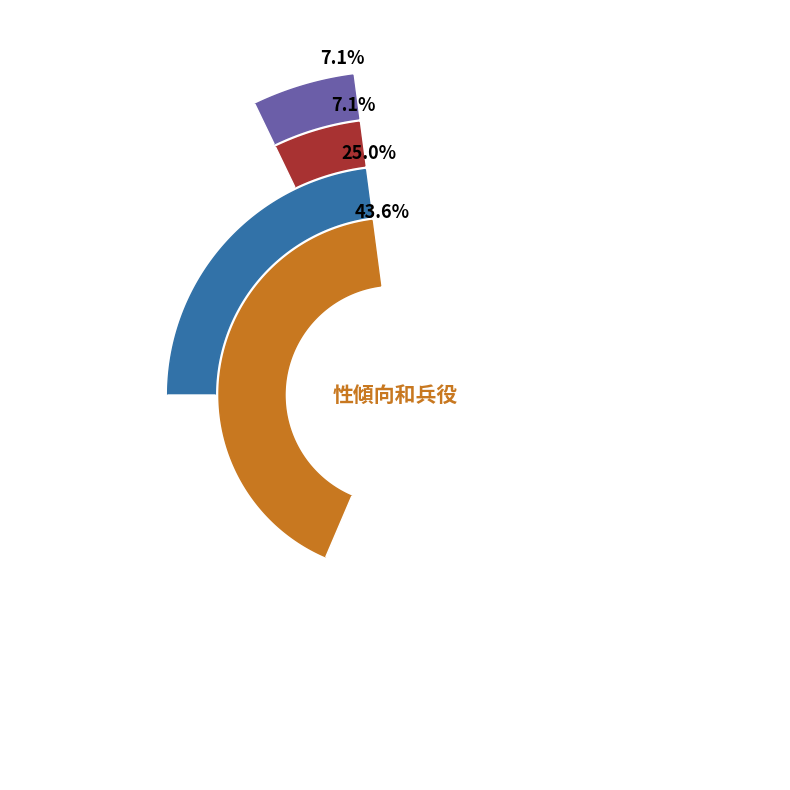

To the nearest percent, what is the difference between the 同性婚姻 and LGBT slice percentages?

41%